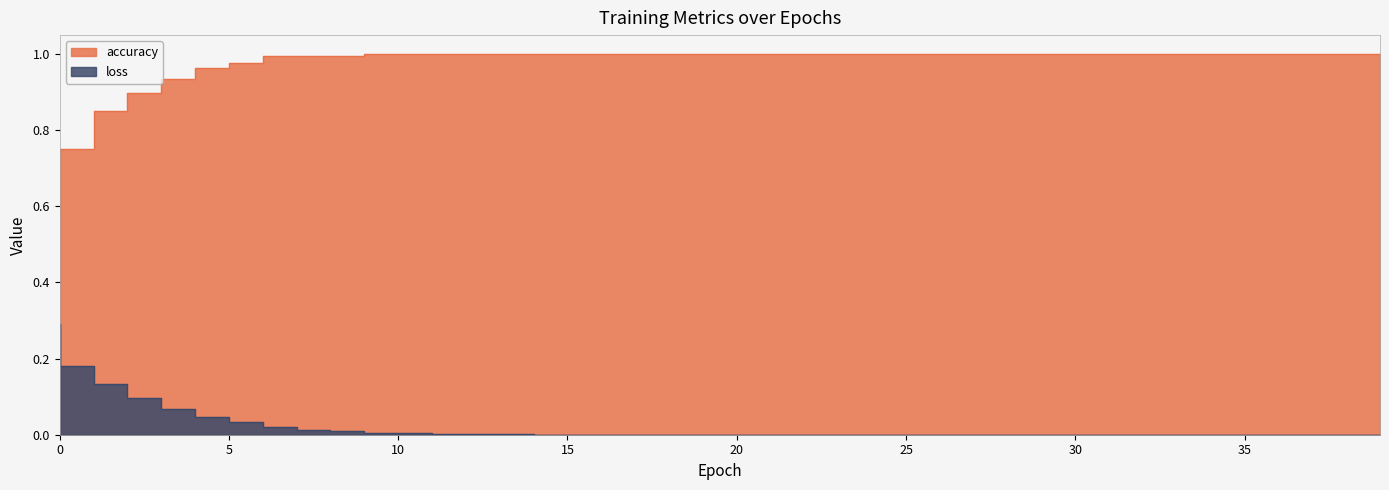

Reading left to right, list all the values displayed in this chart.

accuracy: 0=0.6	1=0.8	2=0.8	3=0.9	4=0.9	5=1.0	6=1.0	7=1.0	8=1.0	9=1.0	10=1.0	11=1.0	12=1.0	13=1.0	14=1.0	15=1.0	16=1.0	17=1.0	18=1.0	19=1.0	20=1.0	21=1.0	22=1.0	23=1.0	24=1.0	25=1.0	26=1.0	27=1.0	28=1.0	29=1.0	30=1.0	31=1.0	32=1.0	33=1.0	34=1.0	35=1.0	36=1.0	37=1.0	38=1.0	39=1.0
loss: 0=0.3	1=0.2	2=0.1	3=0.1	4=0.1	5=0.0	6=0.0	7=0.0	8=0.0	9=0.0	10=0.0	11=0.0	12=0.0	13=0.0	14=0.0	15=0.0	16=0.0	17=0.0	18=0.0	19=0.0	20=0.0	21=0.0	22=0.0	23=0.0	24=0.0	25=0.0	26=0.0	27=0.0	28=0.0	29=0.0	30=0.0	31=0.0	32=0.0	33=0.0	34=0.0	35=0.0	36=0.0	37=0.0	38=0.0	39=0.0